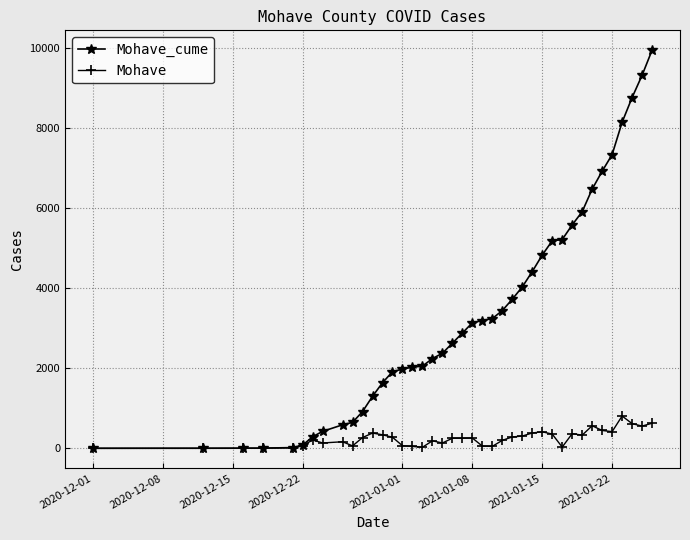

Which series has the largest range (max minus min)?

Mohave_cume